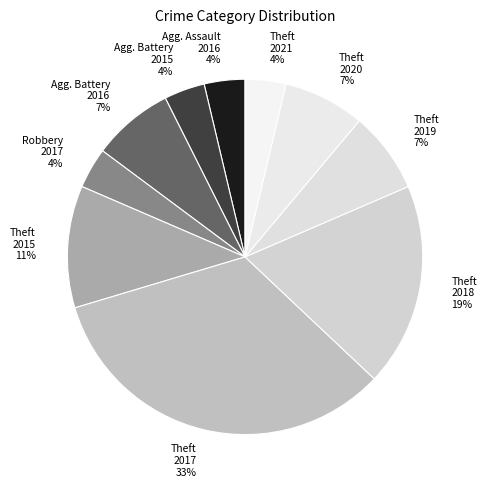

Does any single category account for the majority?

No